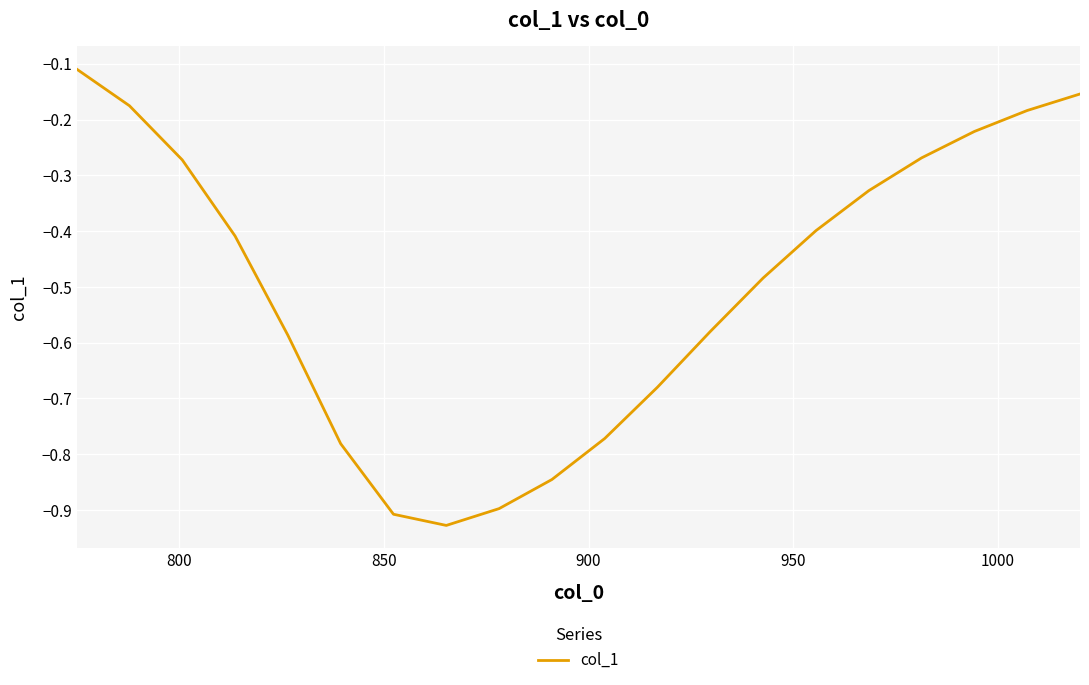

What is the difference between the maximum and minimum values?

0.8